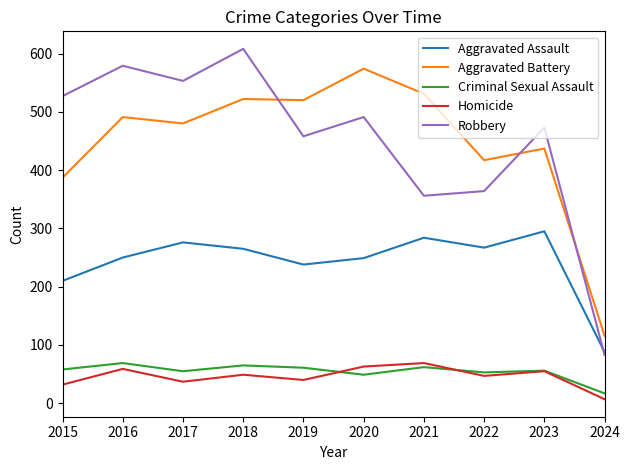

Is this an area chart (filled region under the line)?

No